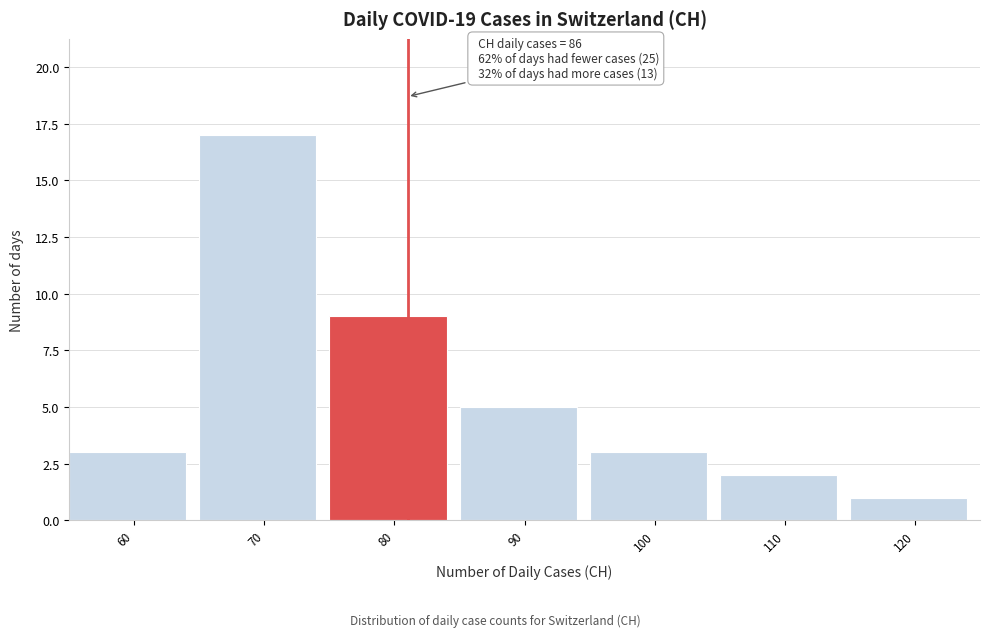

Reading left to right, list all the values displayed in this chart.

3	17	9	5	3	2	1